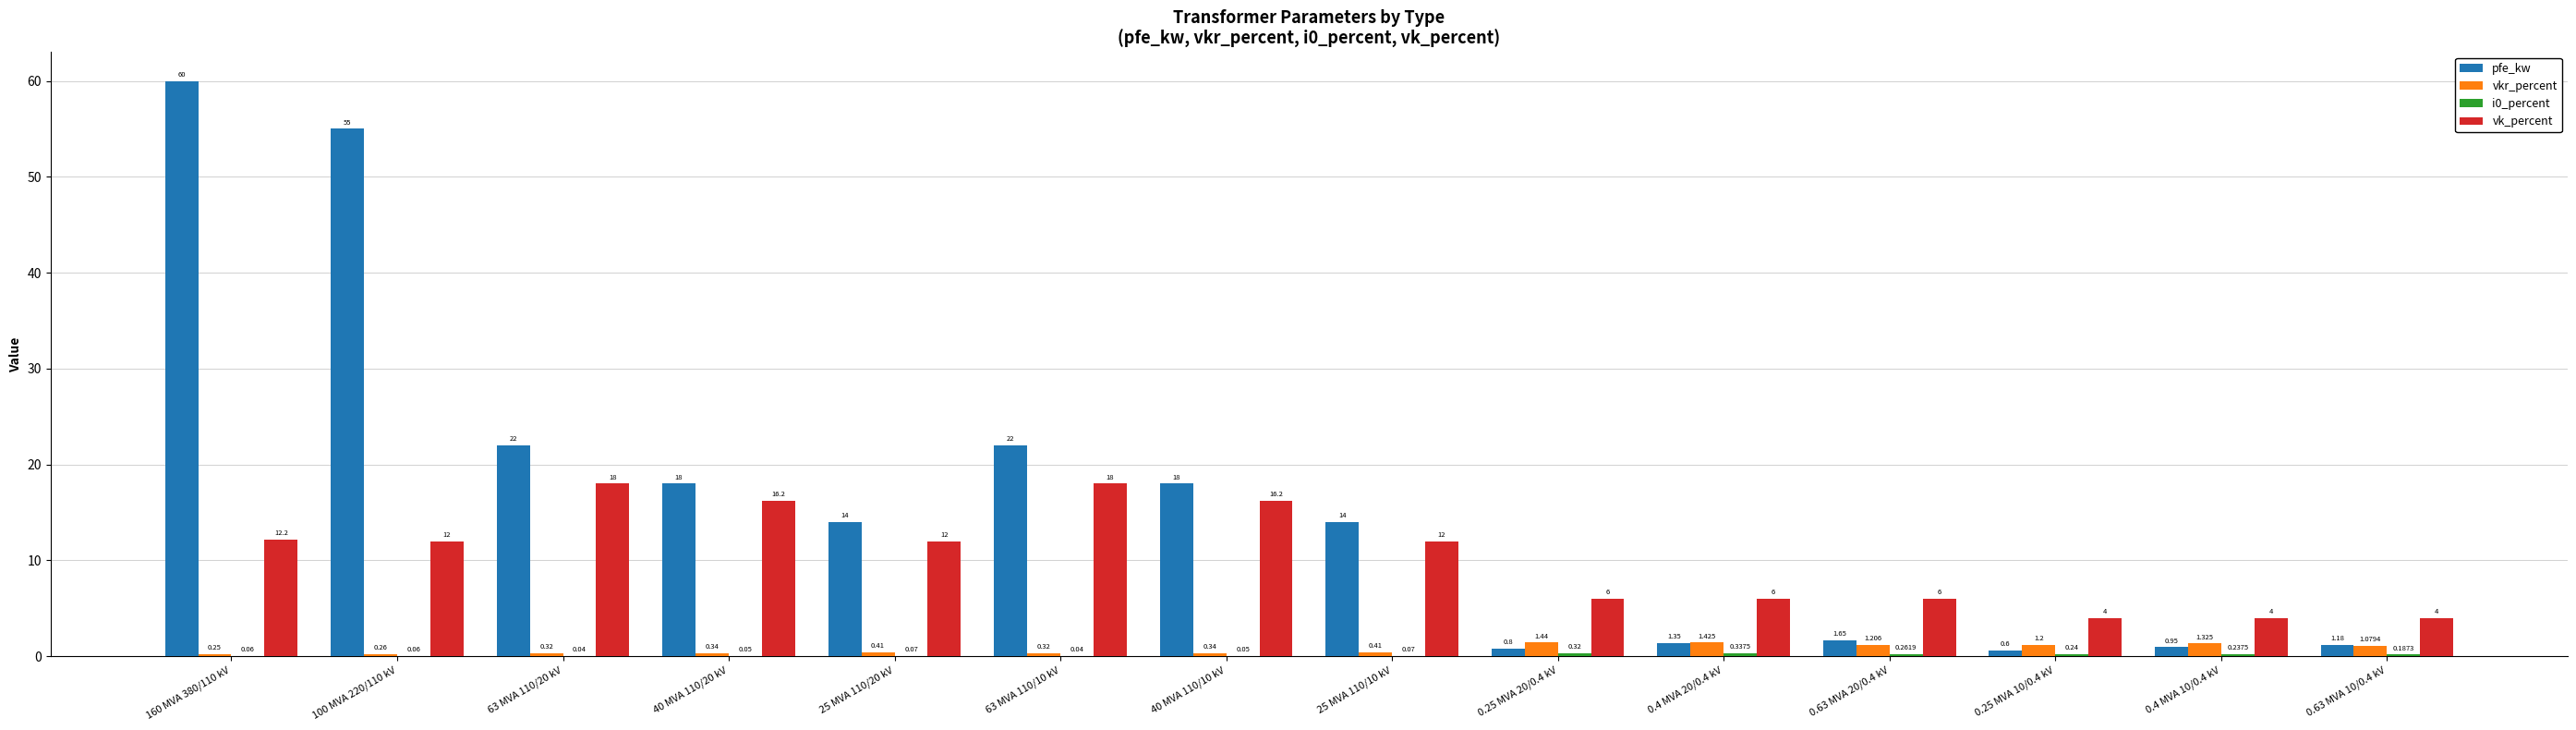

What is the maximum value for pfe_kw?

60.0